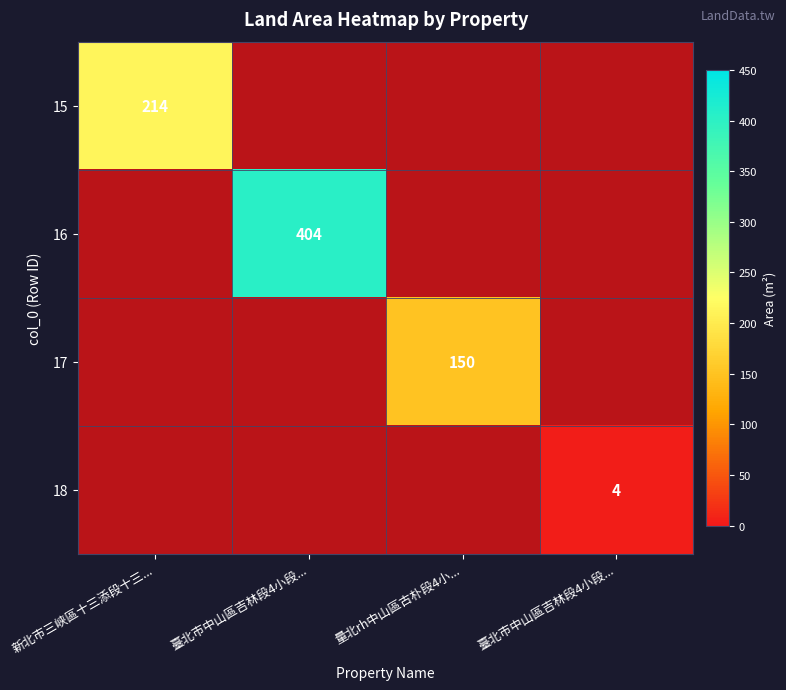

Which series has the largest range (max minus min)?

16